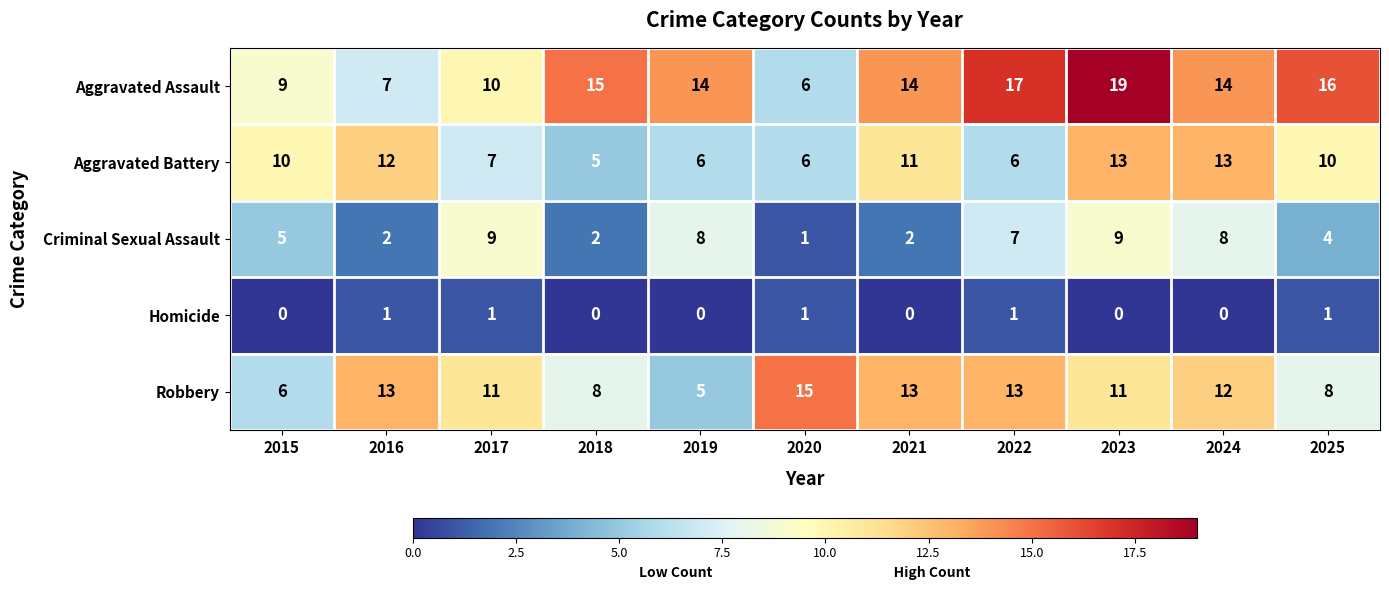

What is the difference between the second highest and second lowest values in the Criminal Sexual Assault series?

7